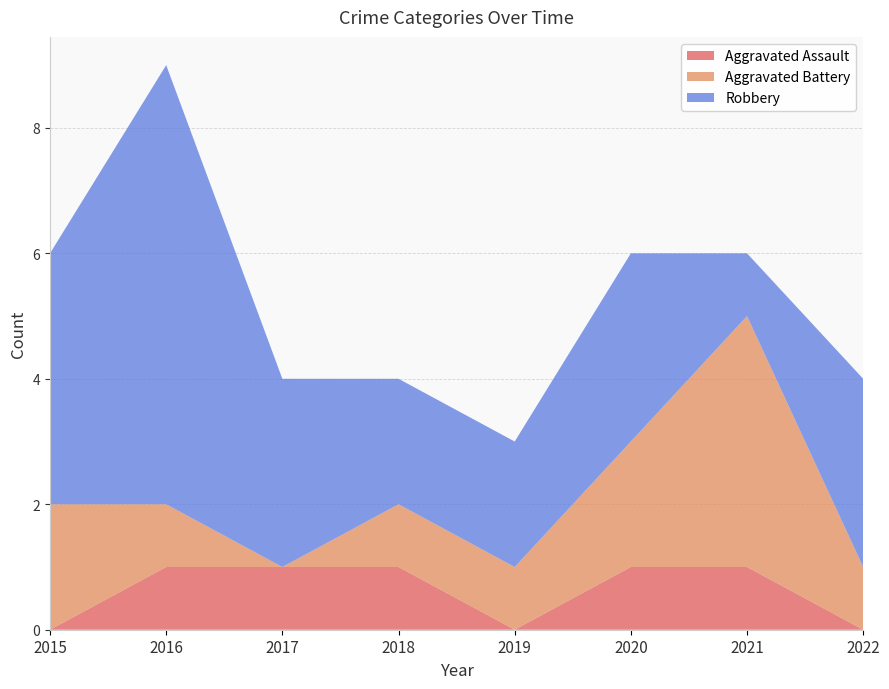

Reading left to right, transcribe all the data shown in this chart.

Aggravated Assault: 2015=0	2016=1	2017=1	2018=1	2019=0	2020=1	2021=1	2022=0
Aggravated Battery: 2015=2	2016=1	2017=0	2018=1	2019=1	2020=2	2021=4	2022=1
Robbery: 2015=4	2016=7	2017=3	2018=2	2019=2	2020=3	2021=1	2022=3